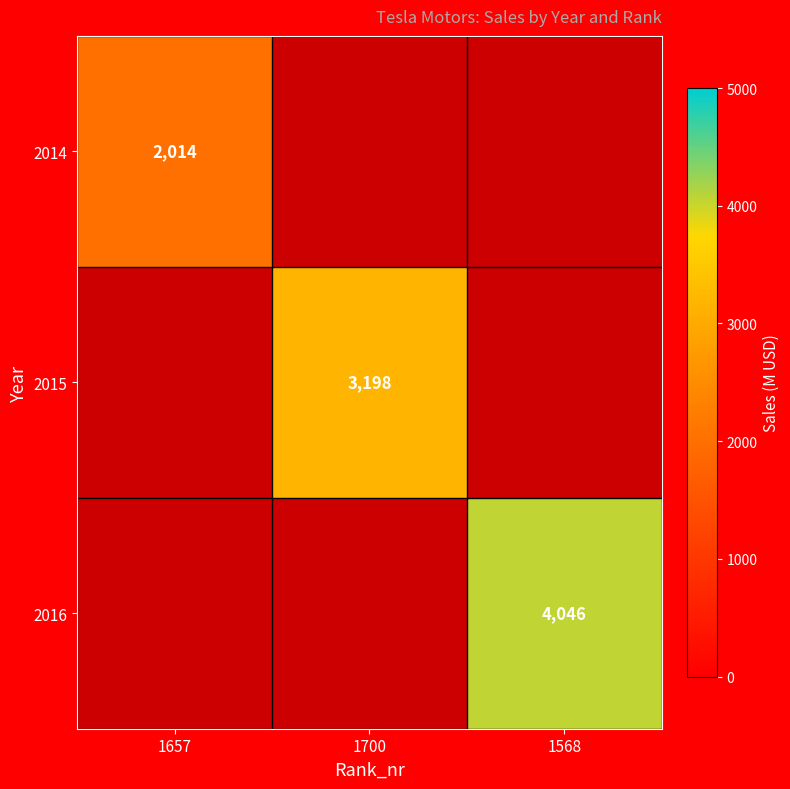

Is the value of 2014 at 1657 greater than the value of 2016 at 1568?

No